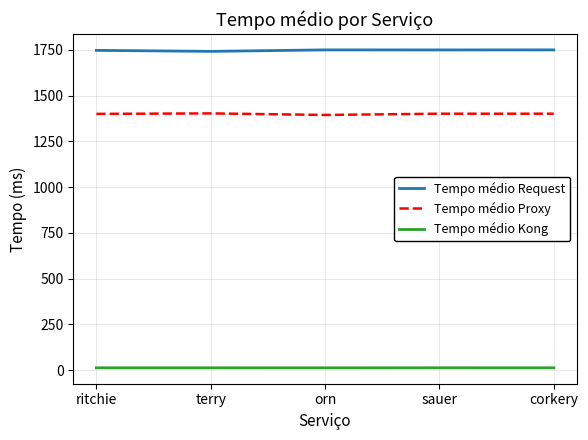

Is the value of Tempo médio Kong at ritchie greater than the value of Tempo médio Request at corkery?

No